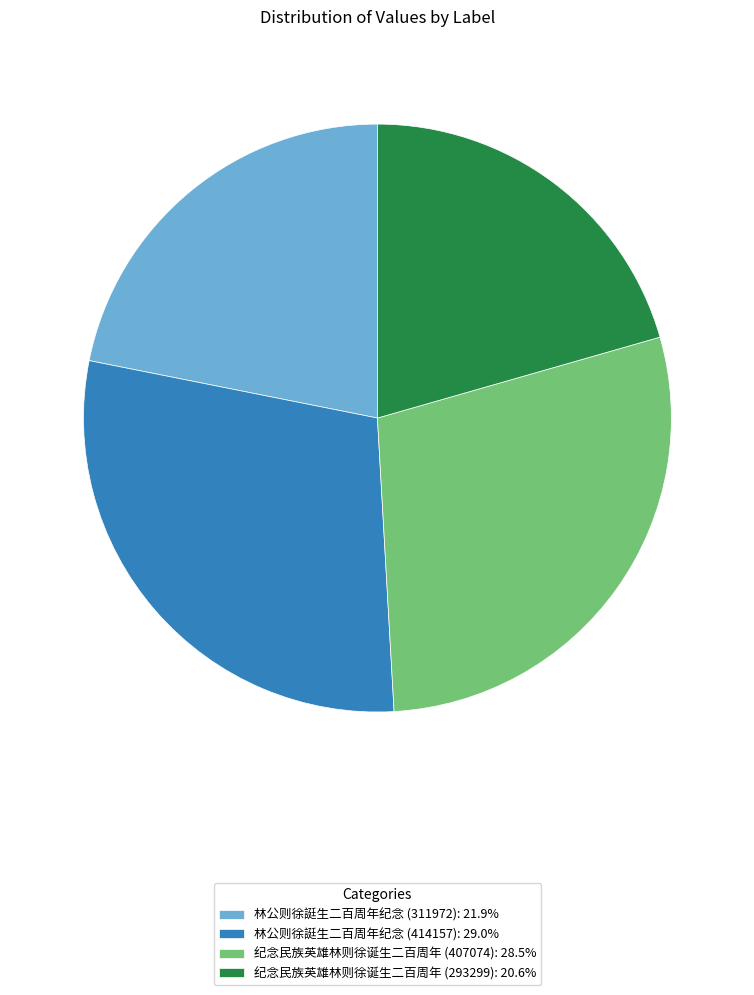

What is the ratio of the value at 纪念民族英雄林则徐诞生二百周年 (293299): 20.6% to the value at 林公则徐誔生二百周年纪念 (414157): 29.0%?

0.7